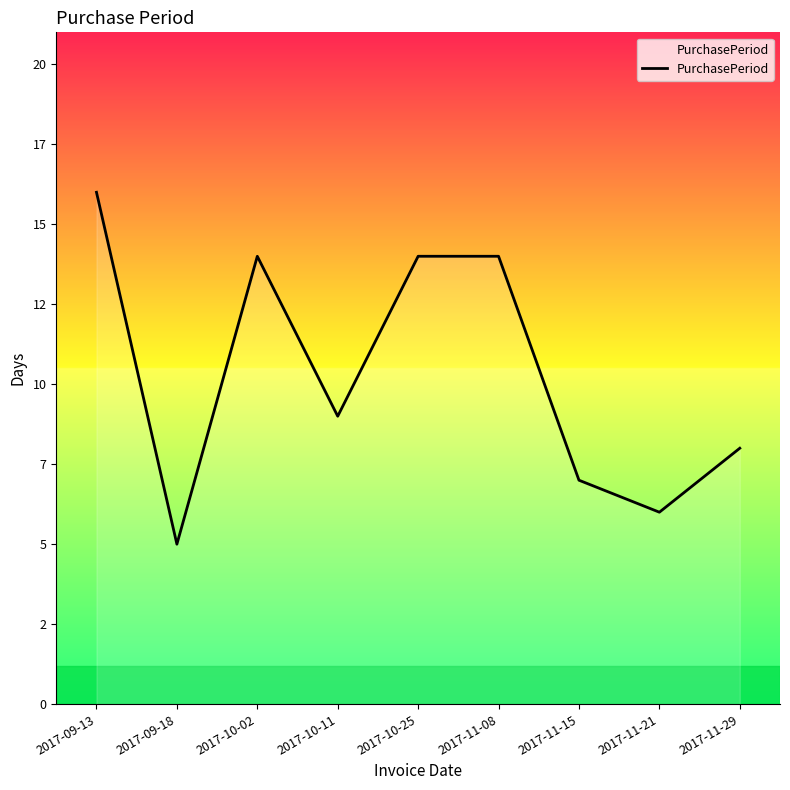

True or false: the data shows 8 at 2017-11-29.

True